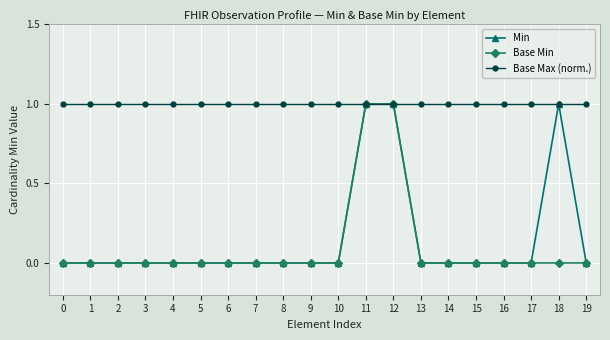

The Base Max (norm.) series shows 1 at 14. True or false?

True